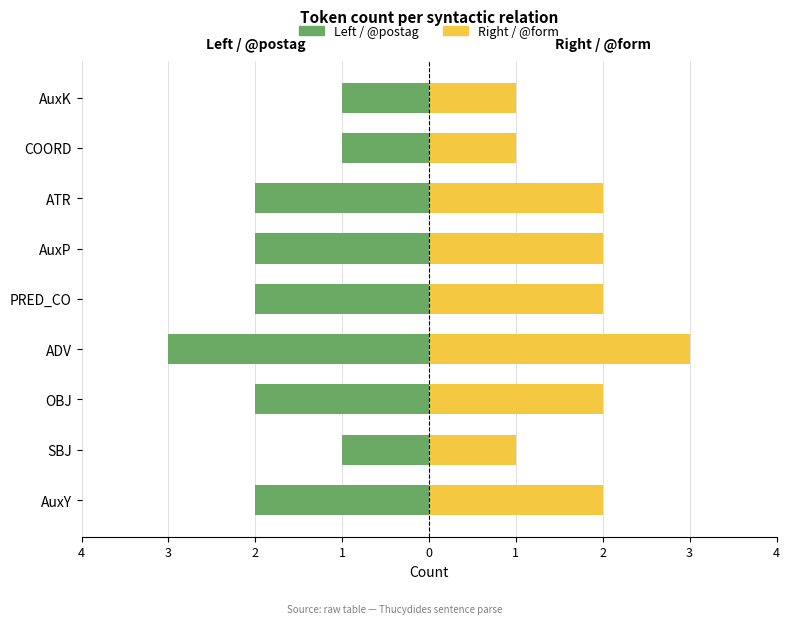

How many groups of bars are there?

9